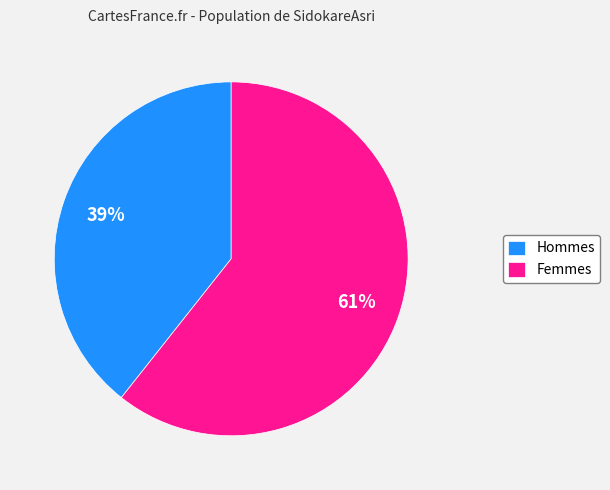

What percentage is the Femmes slice, to the nearest percent?

61%